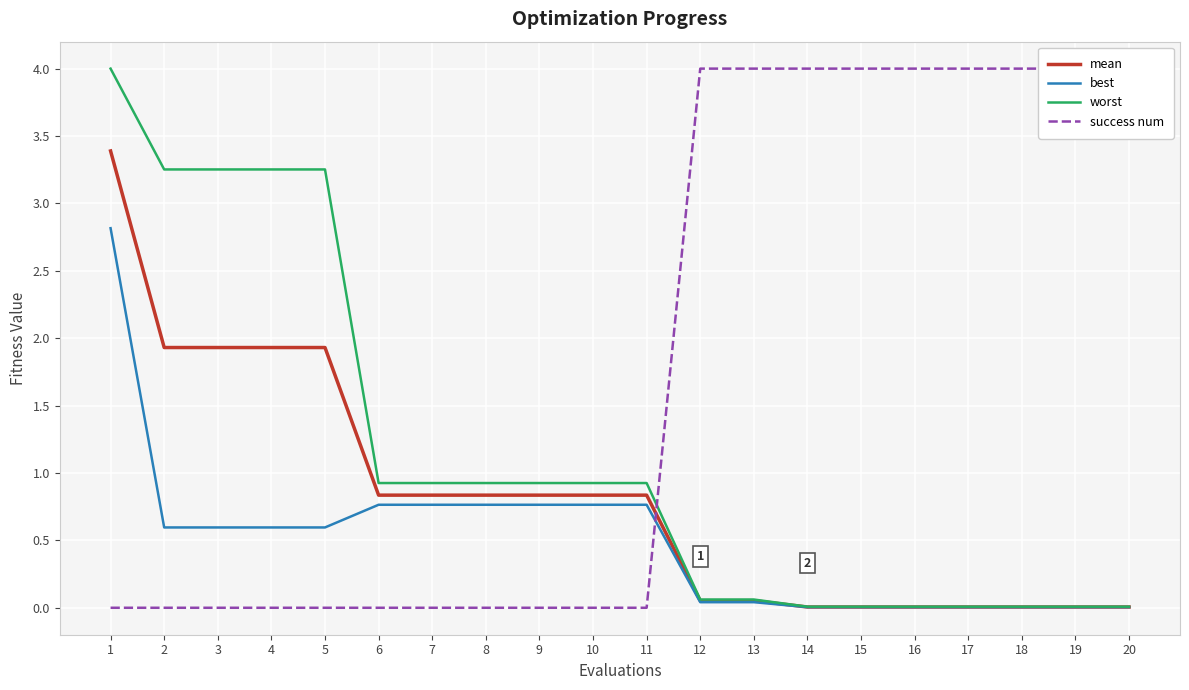

Is the value of success num at 10 greater than the value of mean at 15?

No